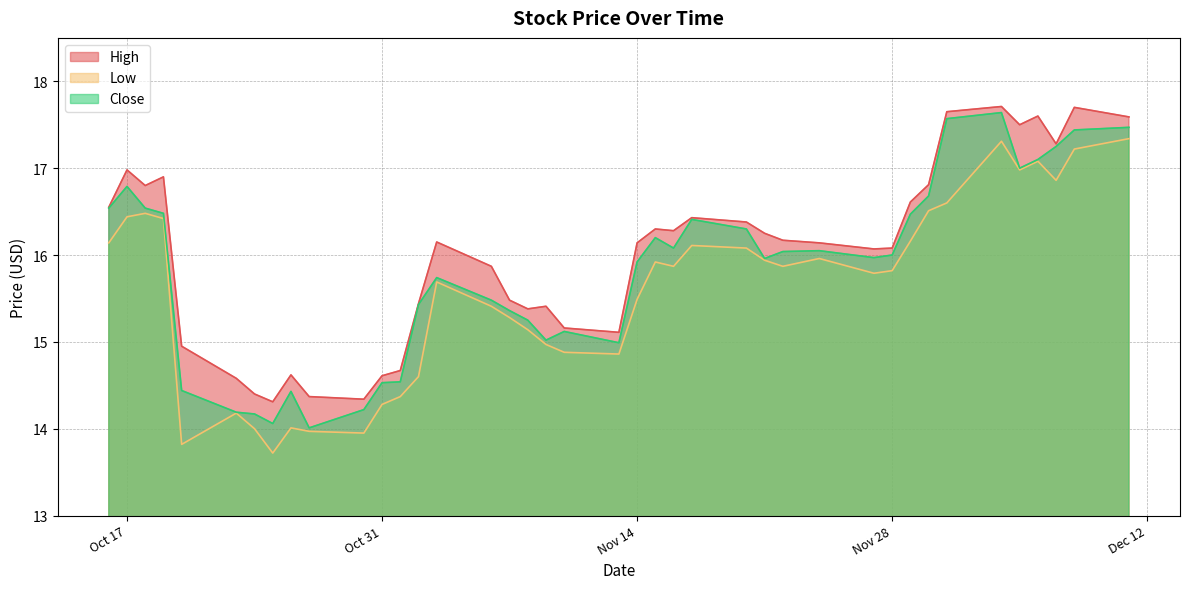

What are all the series names shown in the legend?

High, Low, Close